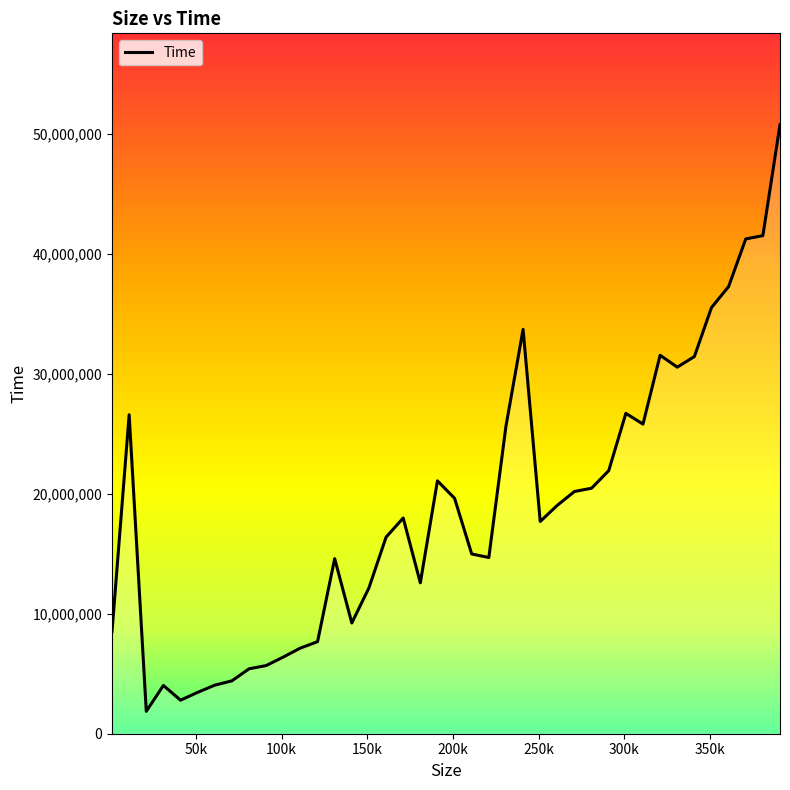

What is the maximum value shown in the chart?

50766200